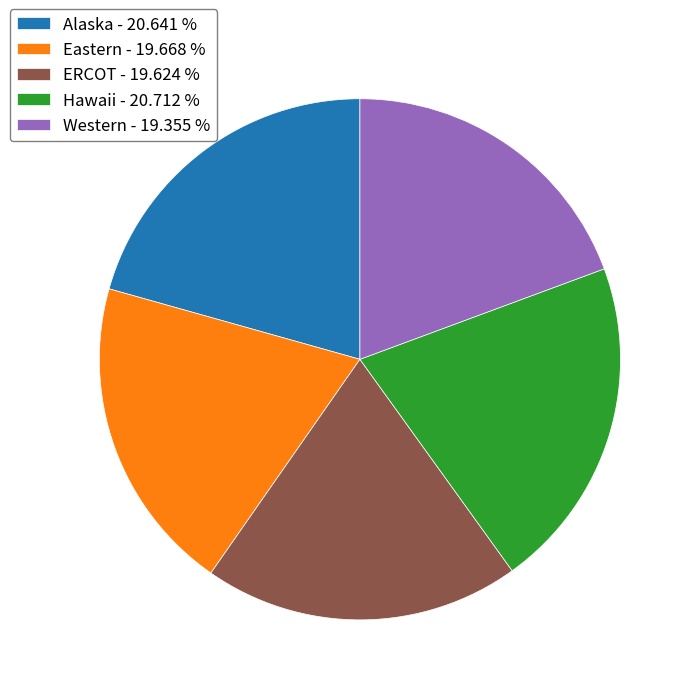

Between Hawaii and Western, which is larger?

Hawaii